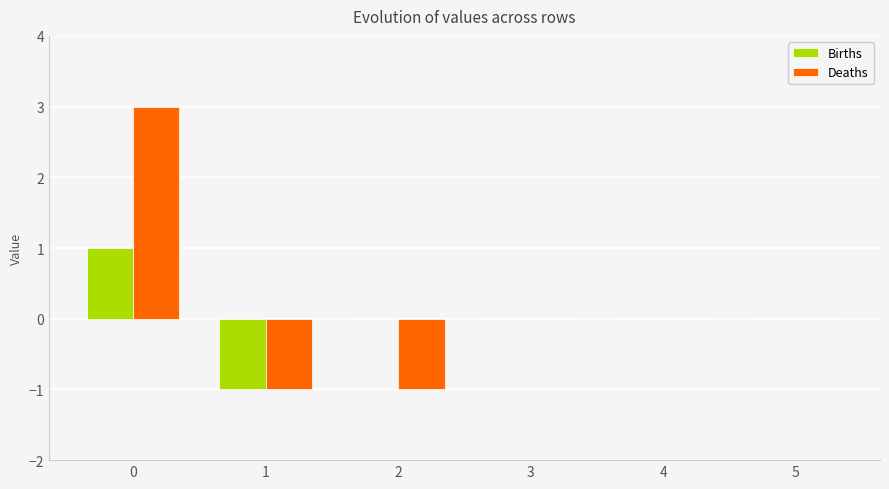

How many categories are shown in the chart?

6